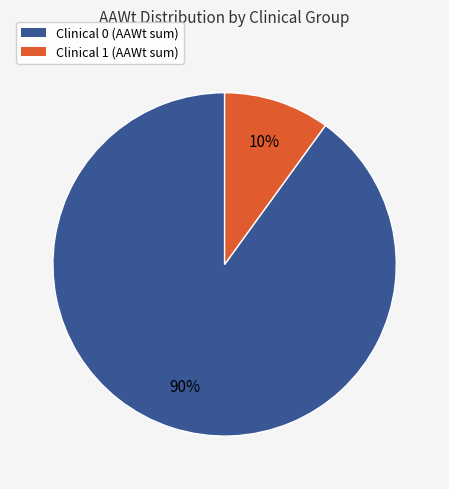

What is the largest slice in the pie chart?

Clinical 0